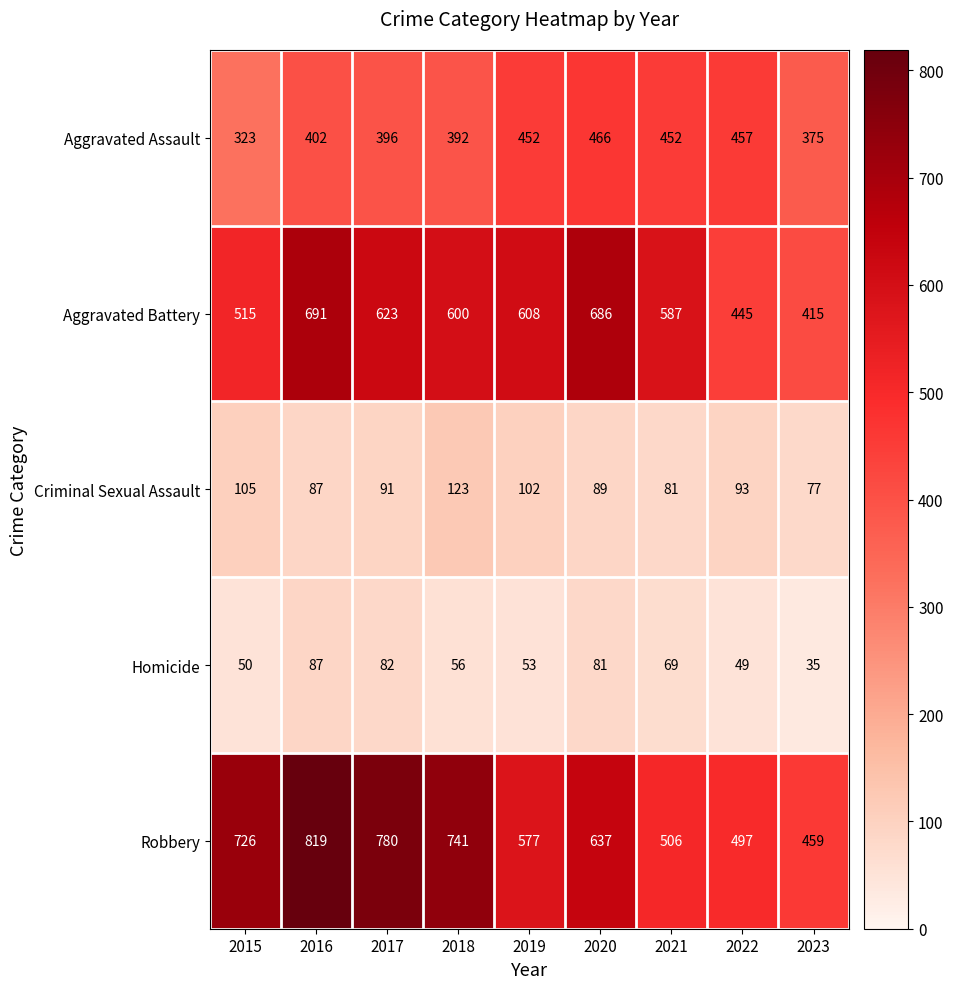

What is the spread (max minus min) of values at 2021?

518